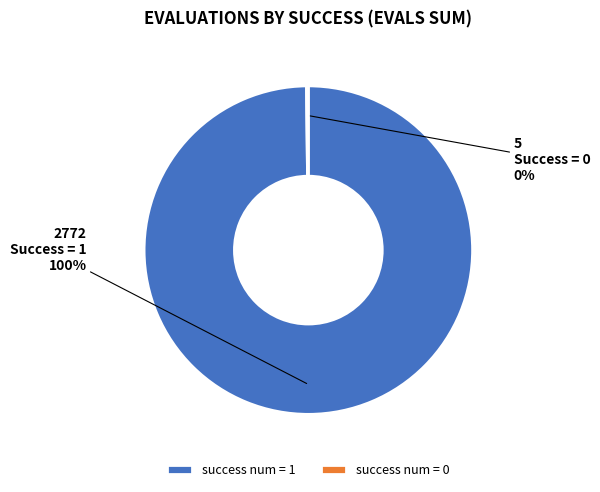

The success num = 1 slice represents 100% of the pie. True or false?

True